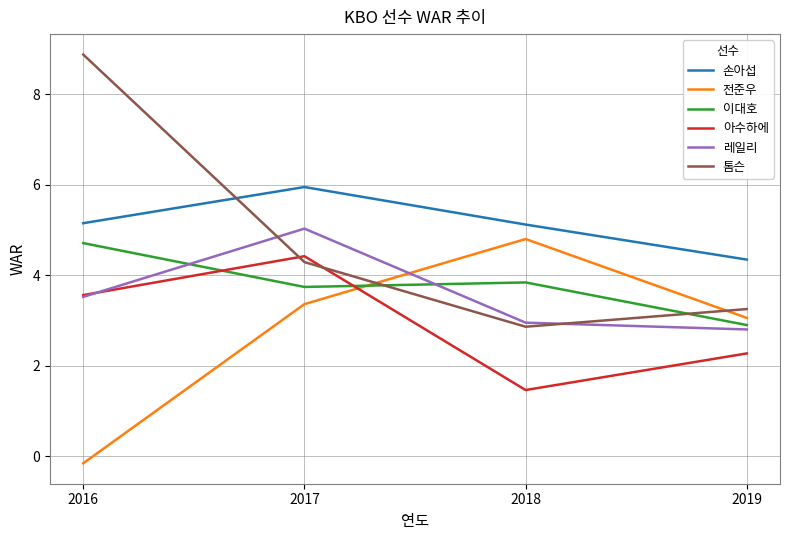

At which category is the sum across all series the highest?

2017